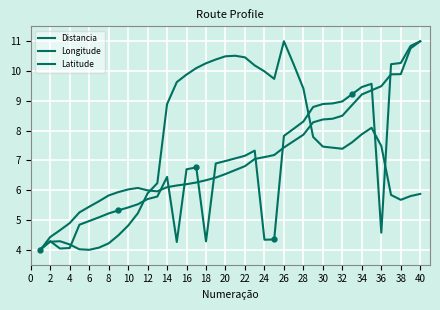

Which series ends up on top after the final intersection of Distancia and Latitude?

Distancia